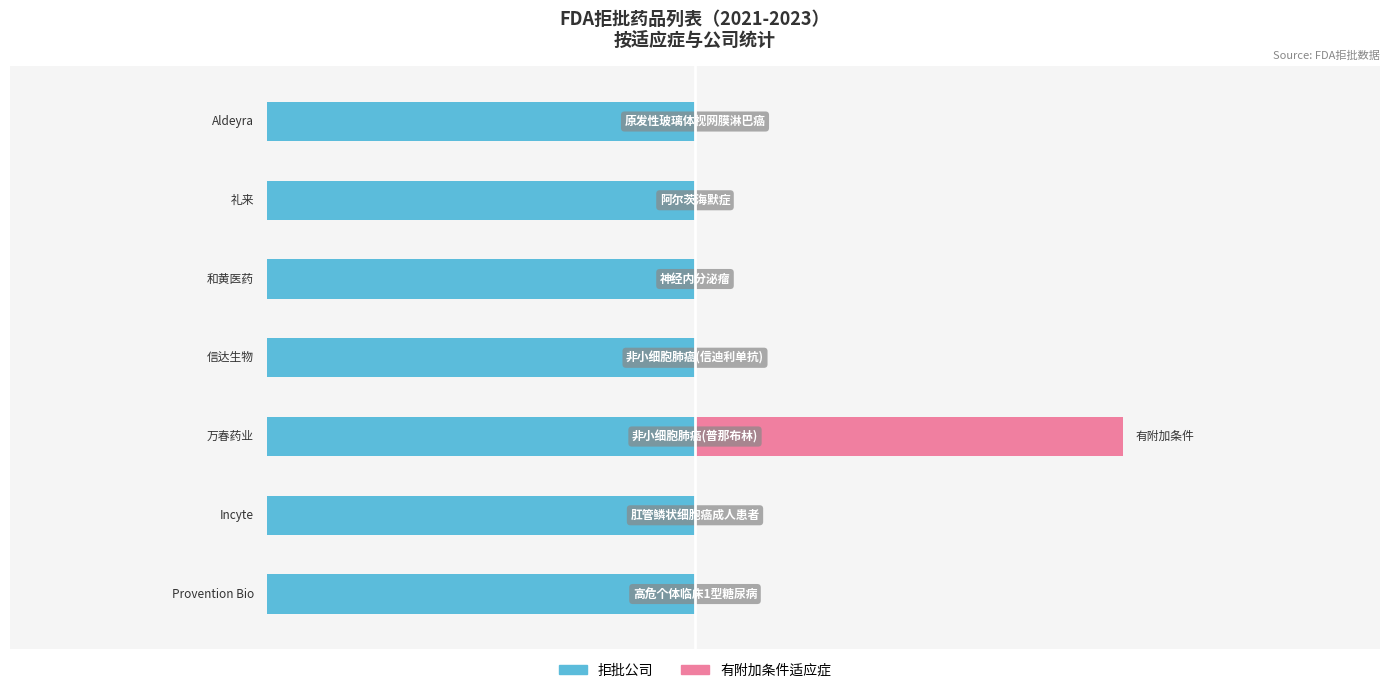

Is it true that the value at 神经内分泌瘤 is 2022.0?

True